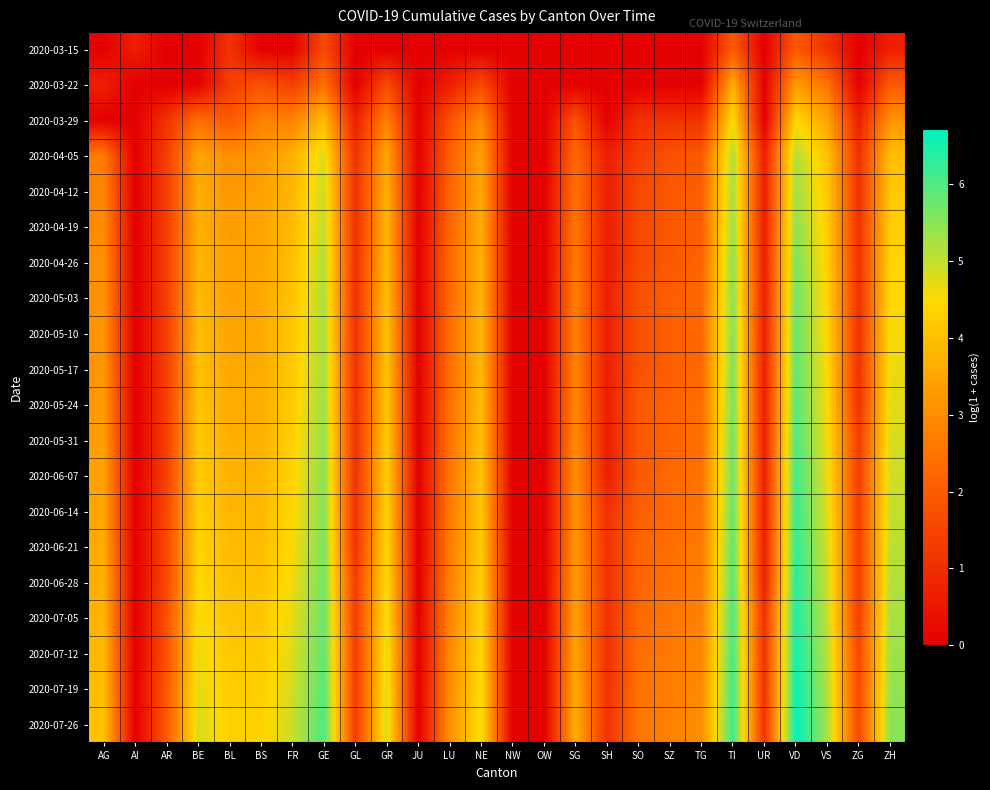

What is the spread (max minus min) of values at GR?

4.9